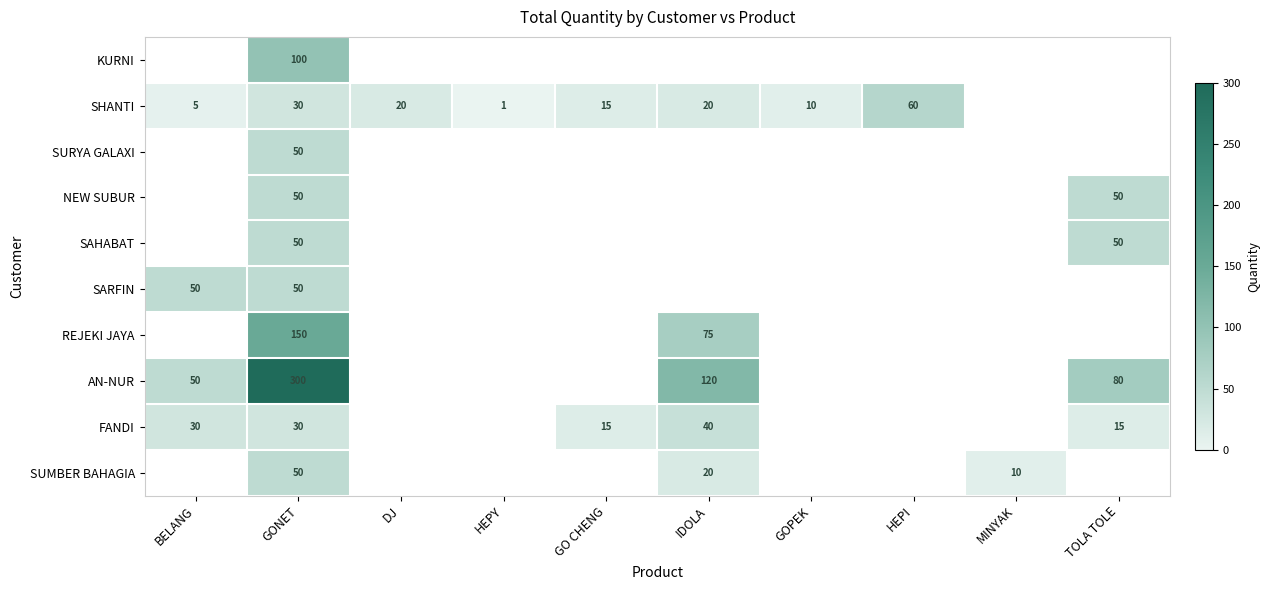

What is the maximum value shown in the chart?

300.0